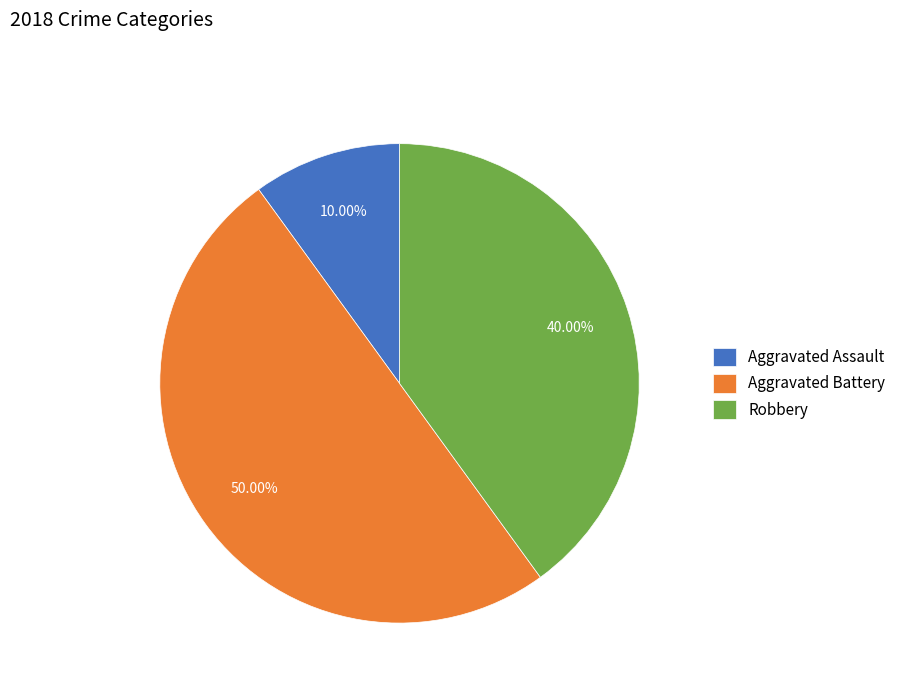

What is the total percentage of Robbery and Aggravated Battery?

90.0%